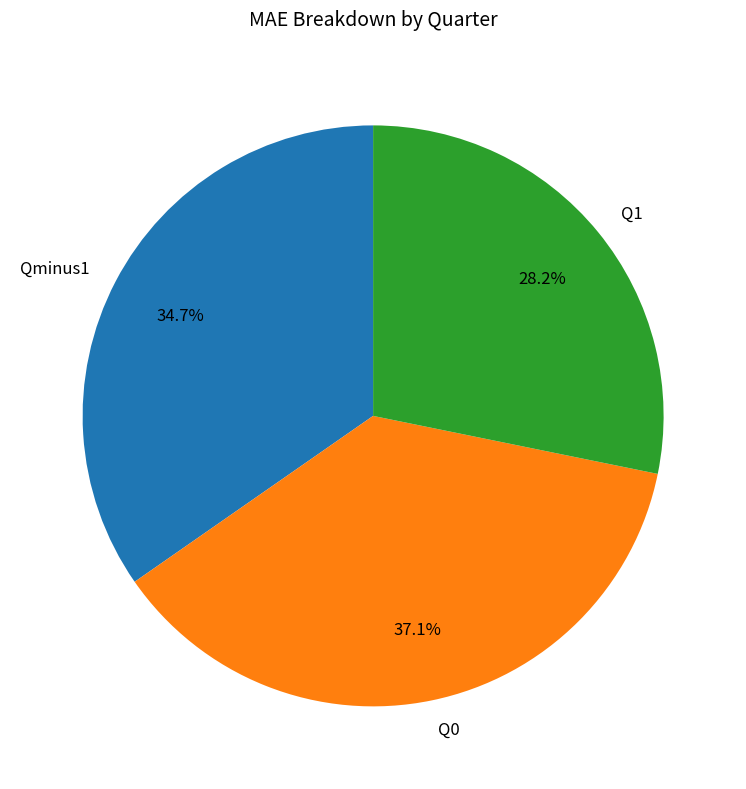

What is the largest slice in the pie chart?

Q0